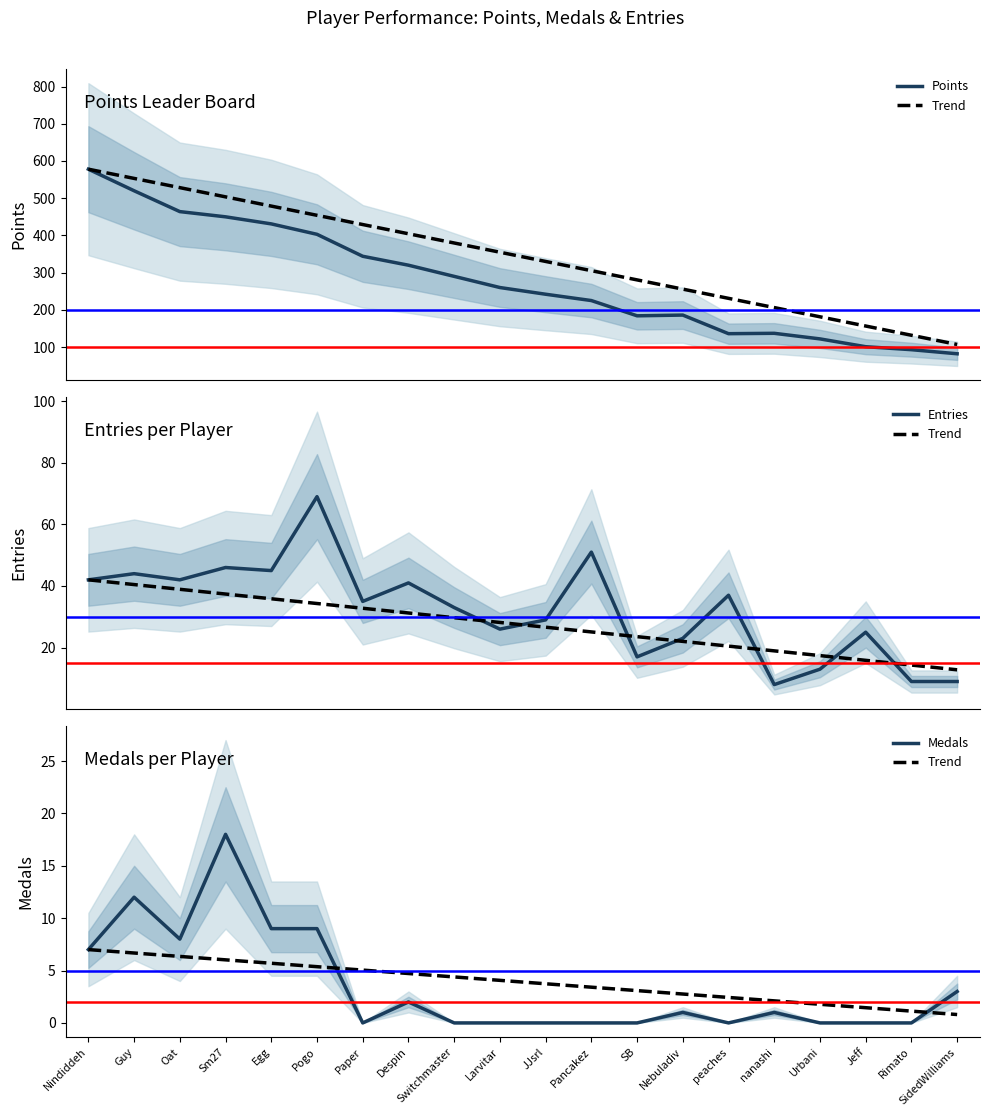

What is the difference between the maximum and second lowest values in the Entries series?

60.0